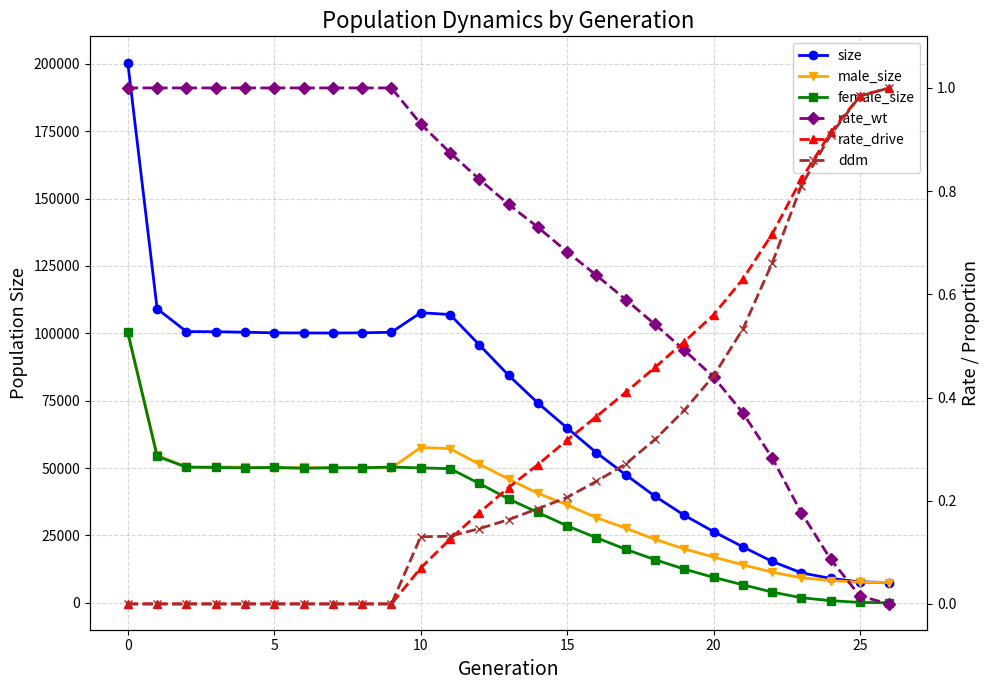

Rank the series by their maximum value, from highest to lowest.

size, female_size, male_size, rate_wt, rate_drive, ddm